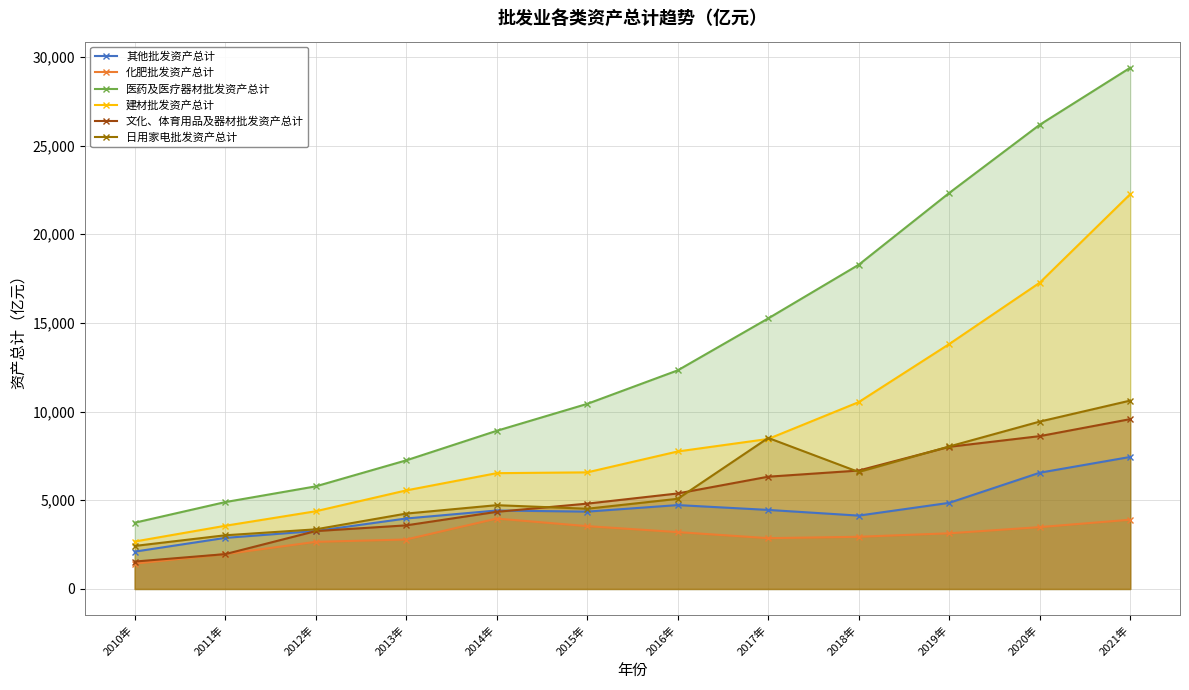

What is the label of the 4th point from the right?

2018年